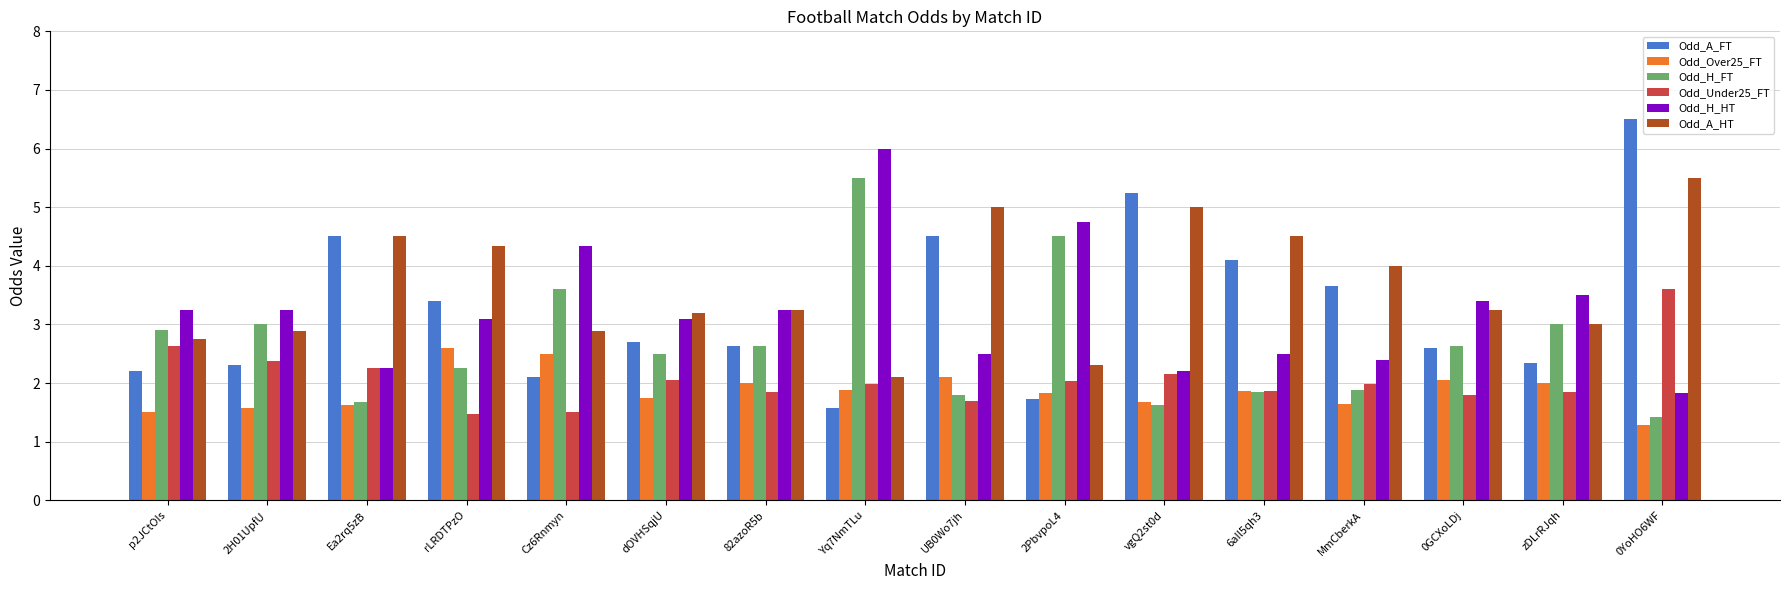

How many series are shown in this chart?

6